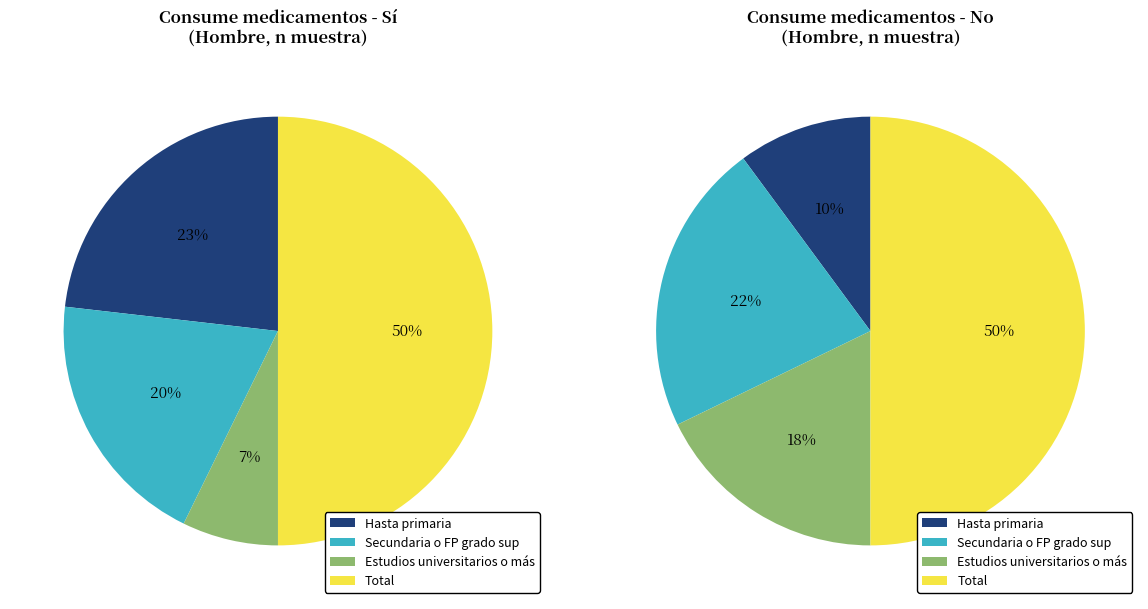

Which slice is the largest?

Total